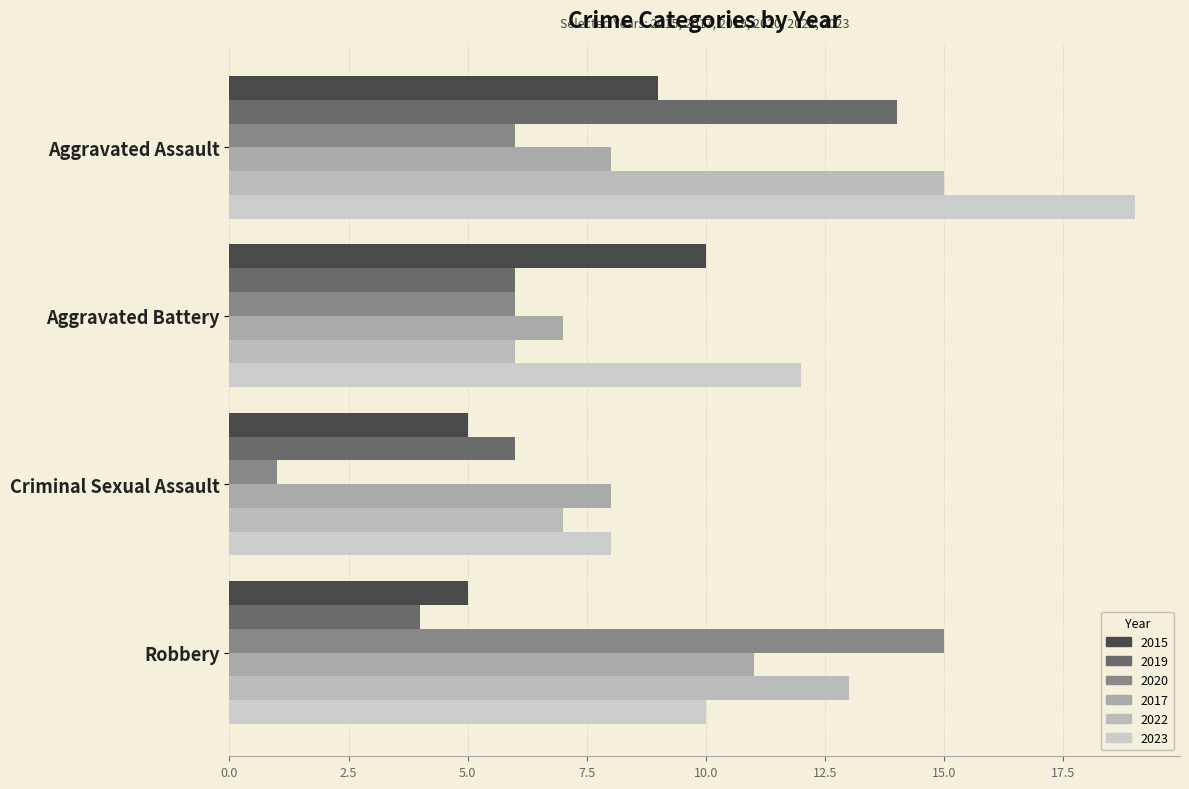

What is the minimum value shown in the chart?

1